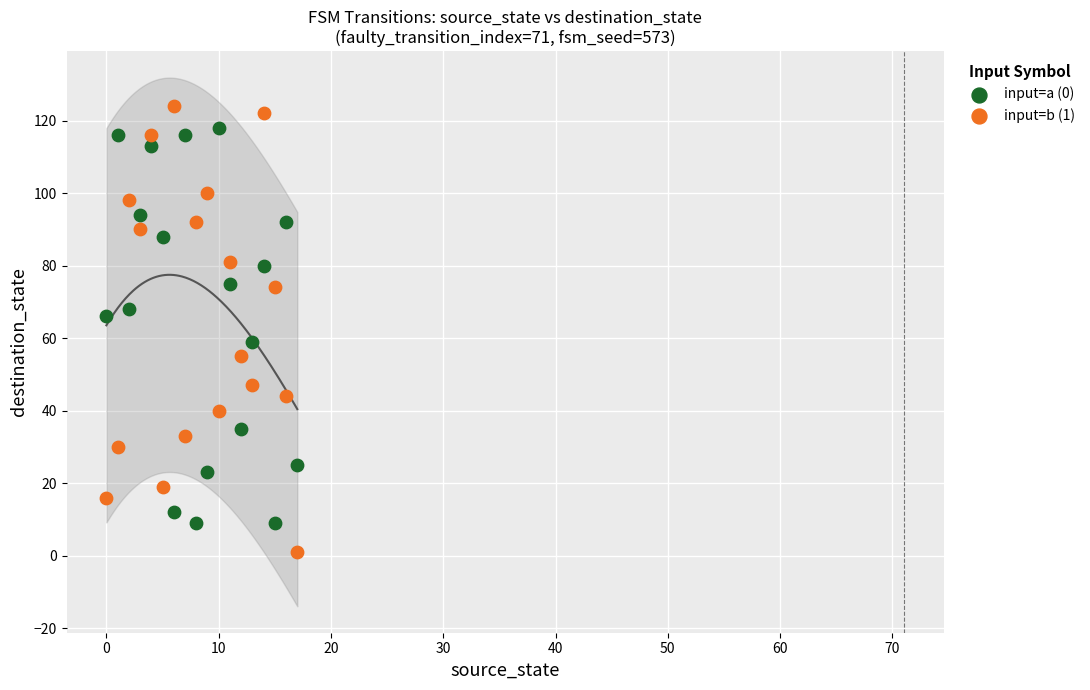

Which series has the widest spread of Y values?

input=b (1)